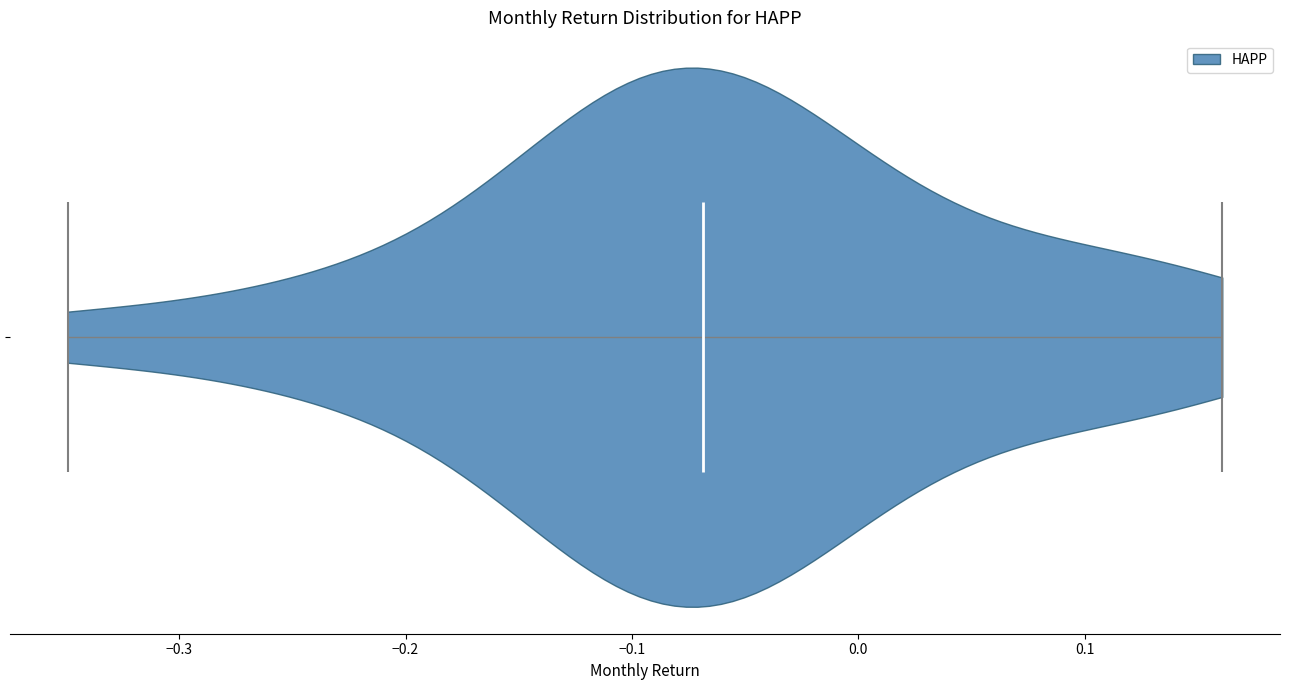

What is the highest point the violin reaches on the x-axis? The values are not printed on the chart, so give them approximately, as read against the axis.

0.16